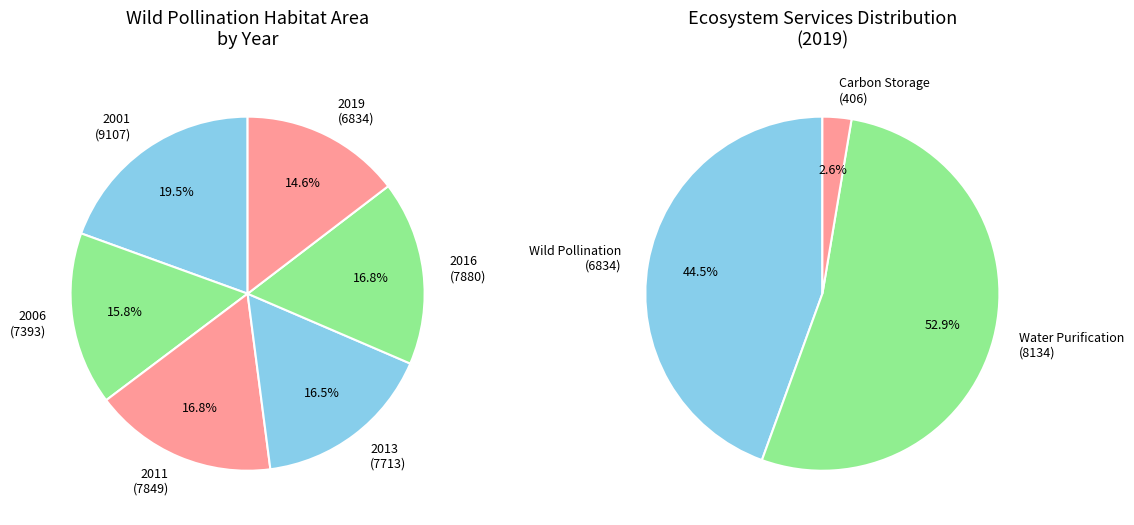

True or false: 2001 accounts for 27% of the total.

False